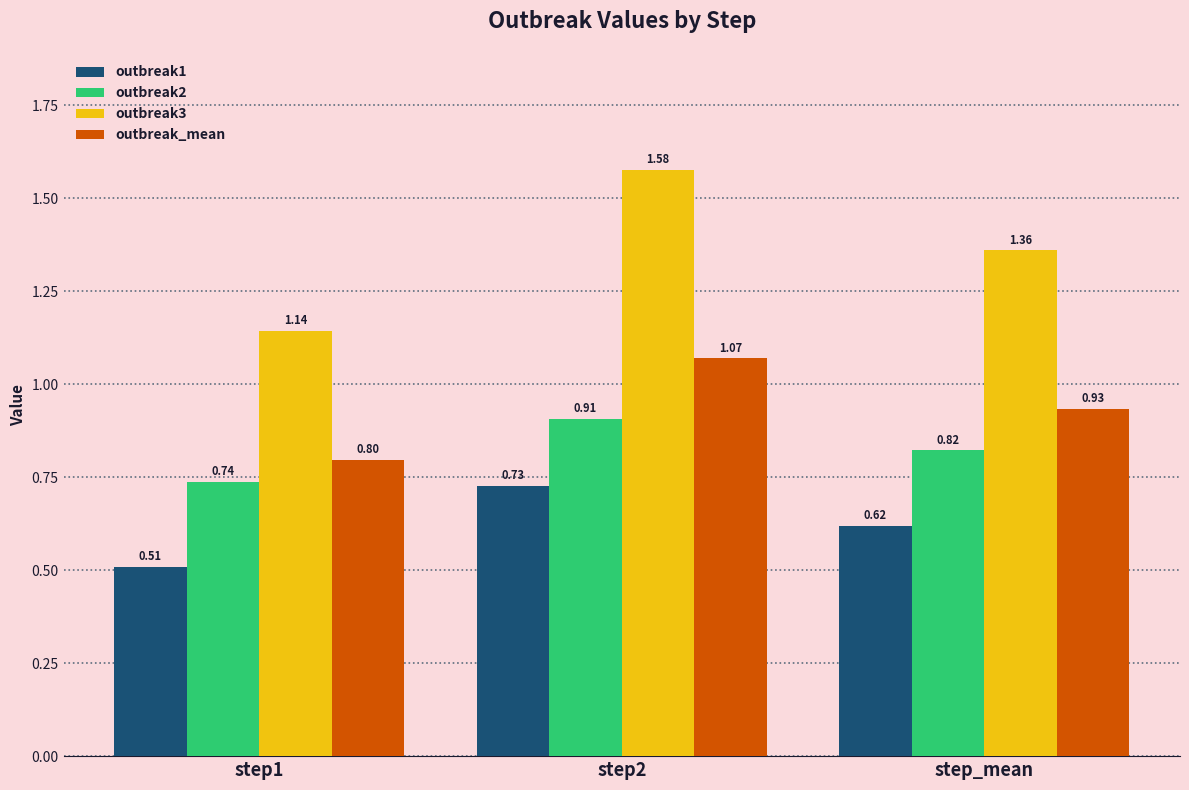

Between step1 and step_mean, which series saw the biggest shift?

outbreak3